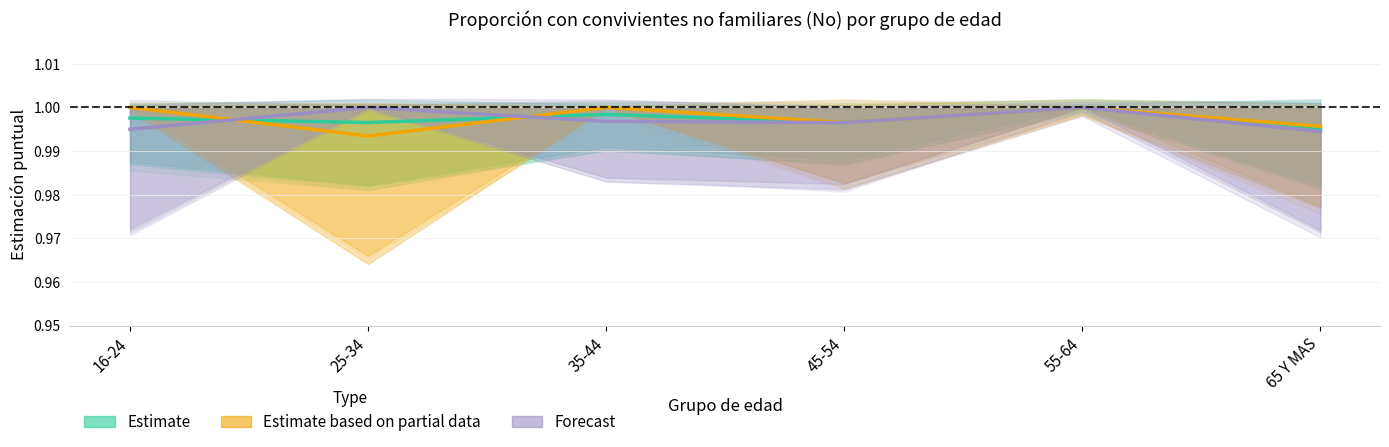

What is the label of the 4th point from the left?

45-54